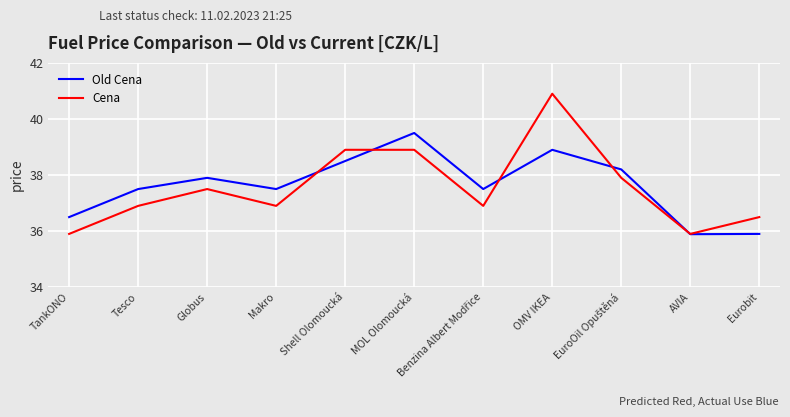

Which series has the largest range (max minus min)?

Cena